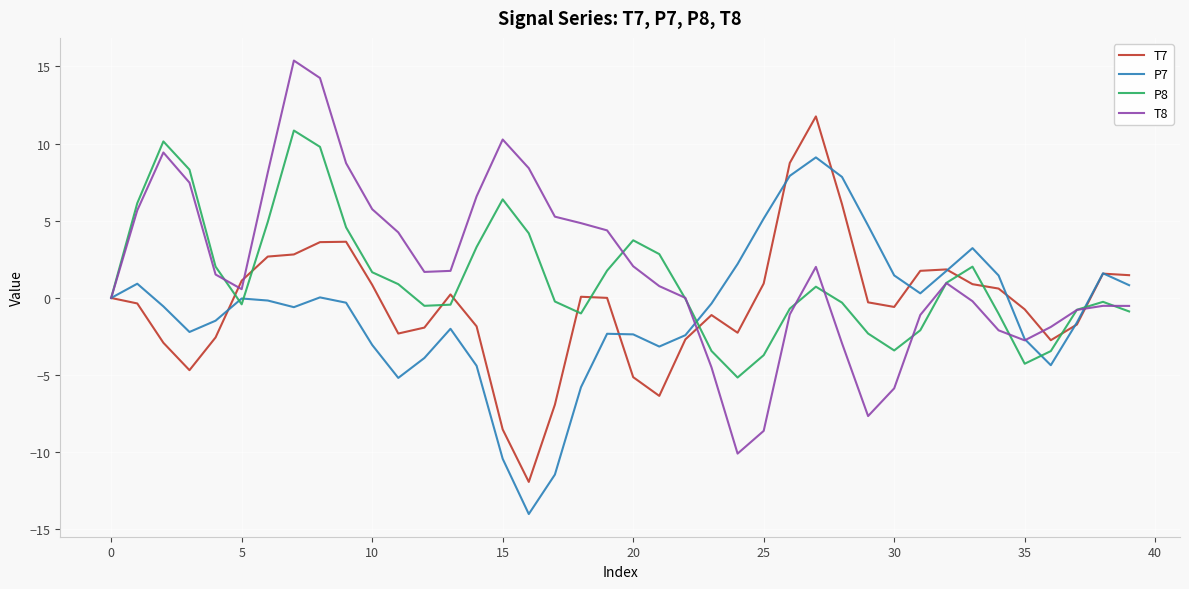

What is the maximum value for P8?

10.8